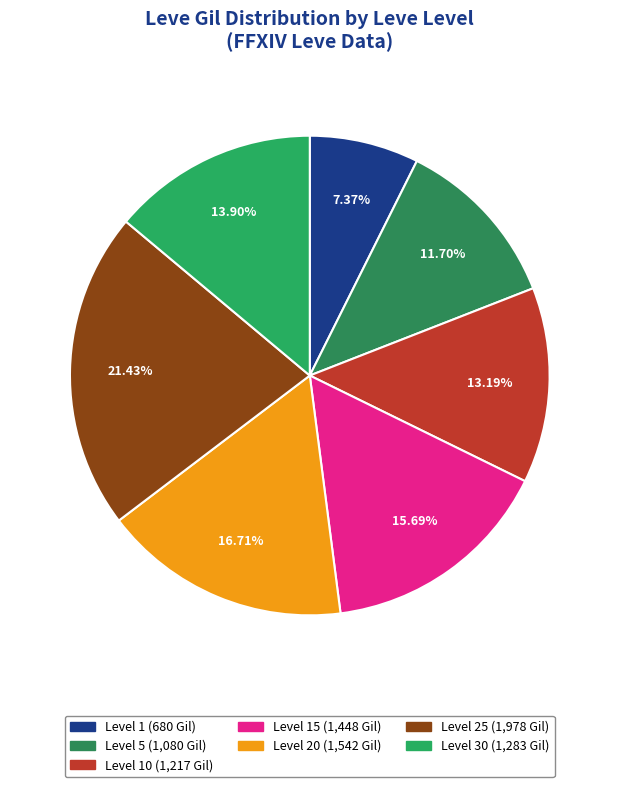

How many segments does this pie chart have?

7